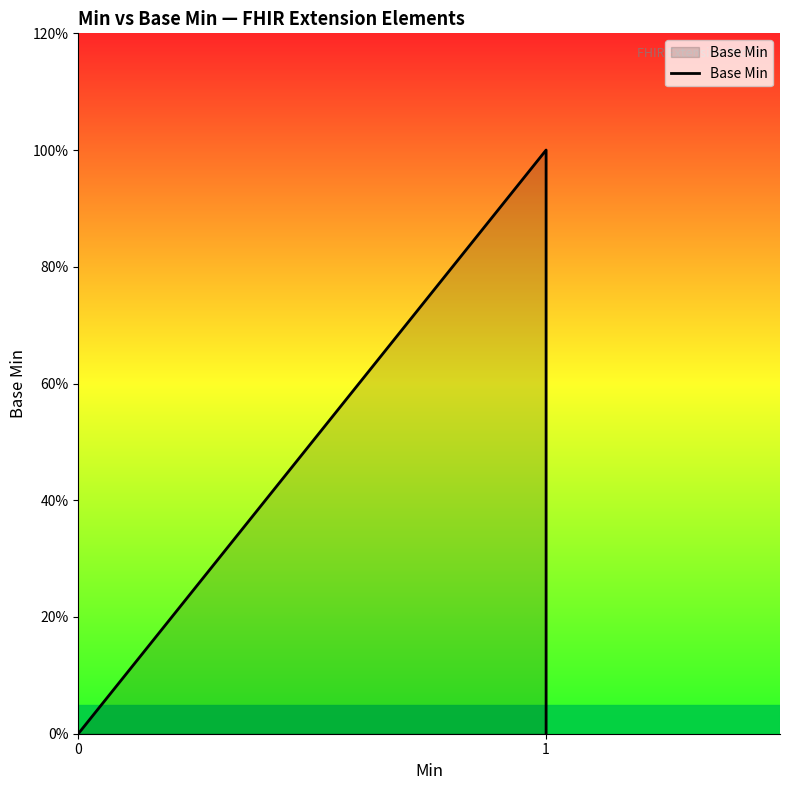

Reading right to left, extract all data points from this chart.

0	1	0	0	0